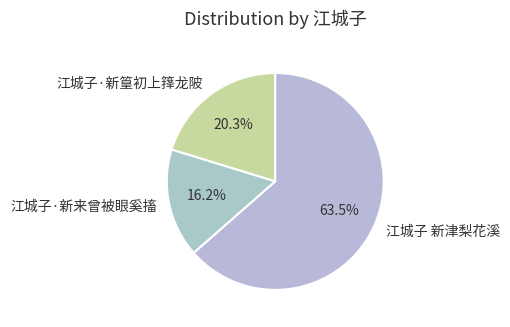

To the nearest percent, what is the average slice percentage?

33%